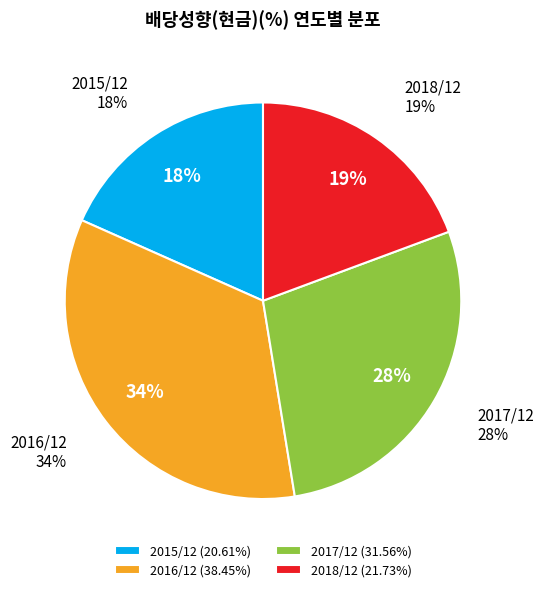

Does any single category account for the majority?

No